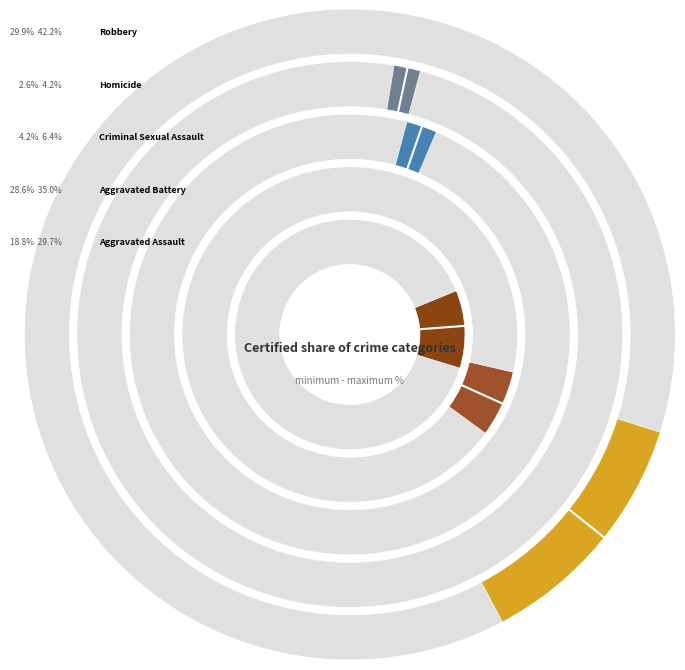

The 6 slice represents 23% of the pie. True or false?

False